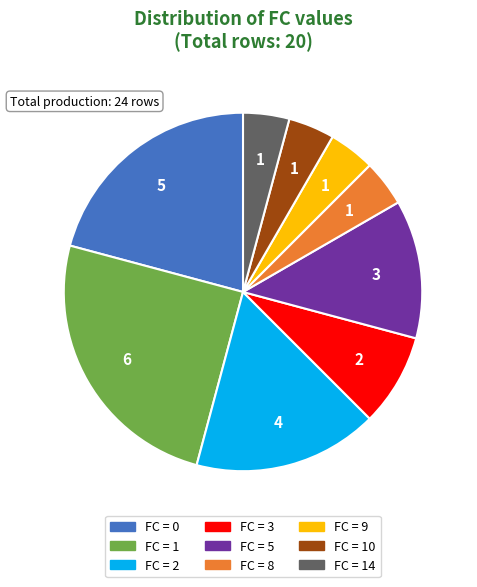

Is there a majority slice in this chart?

No